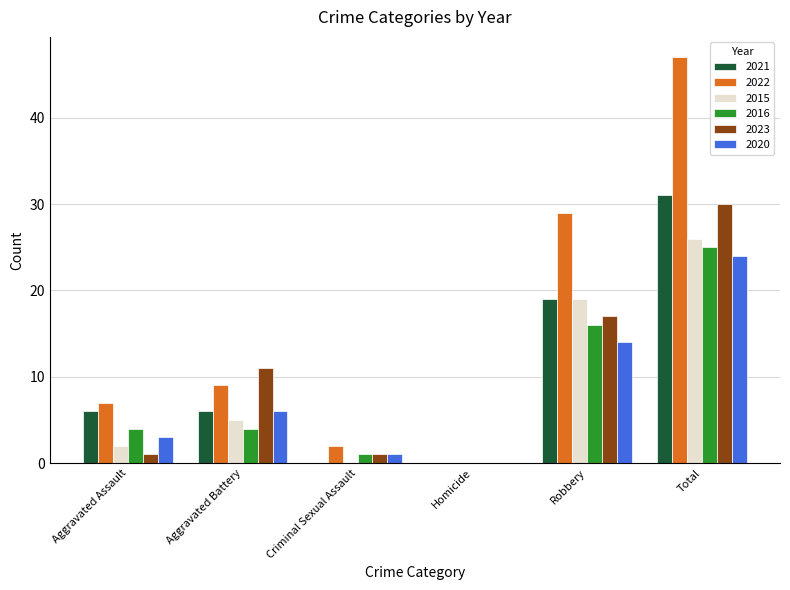

At which category is the sum across all series the highest?

Total